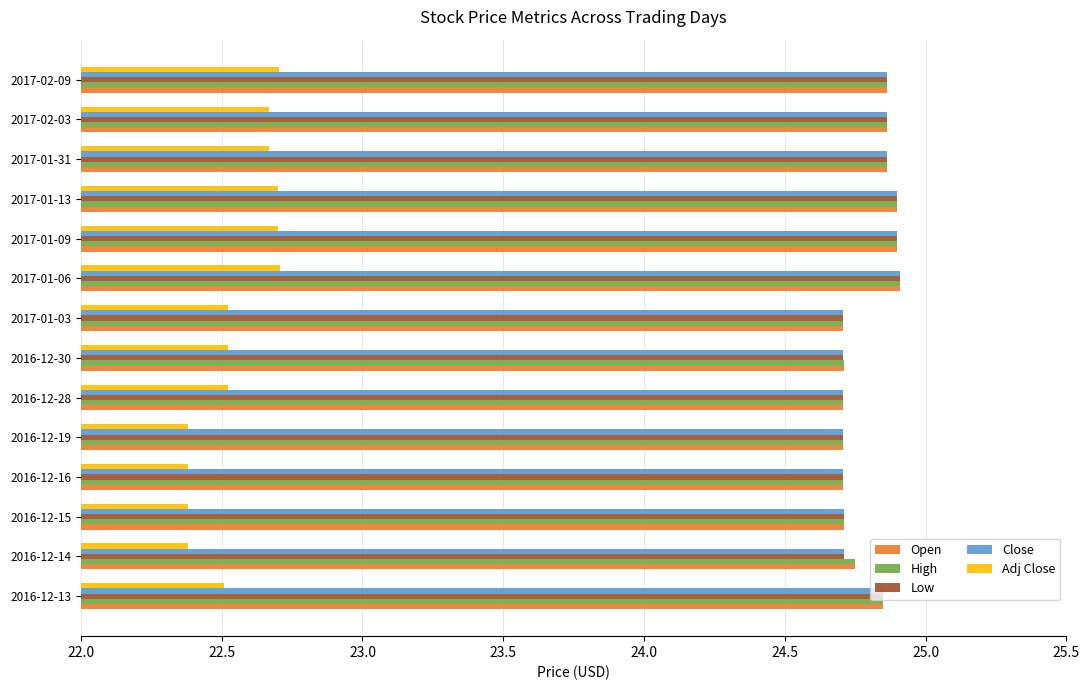

At how many categories does at least one series exceed 23?

14